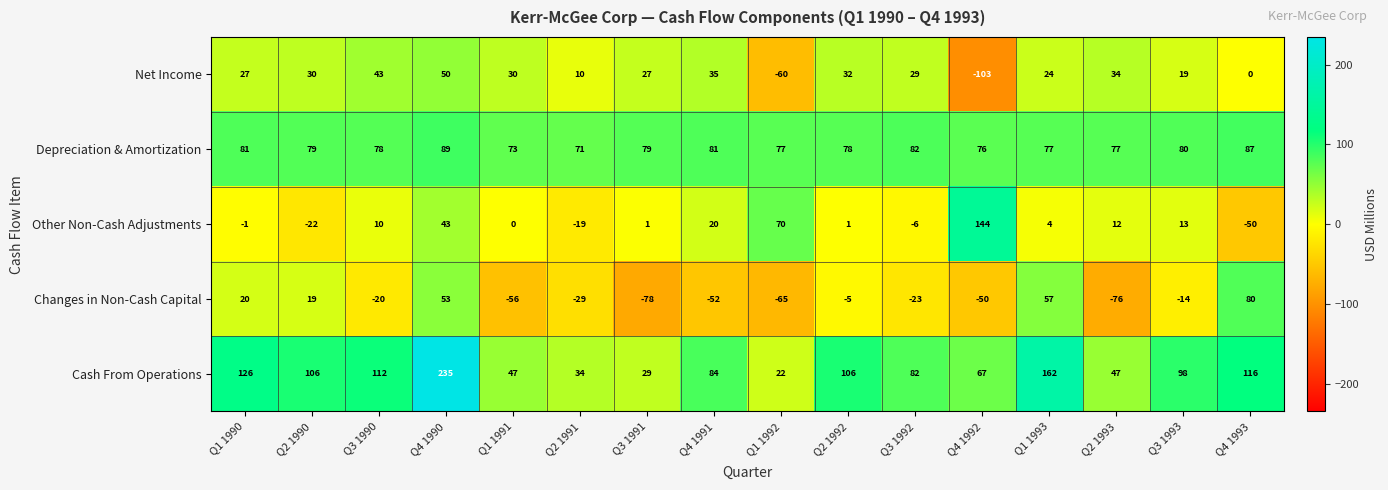

True or false: Other Non-Cash Adjustments has a value of -68 at Q4 1993.

False